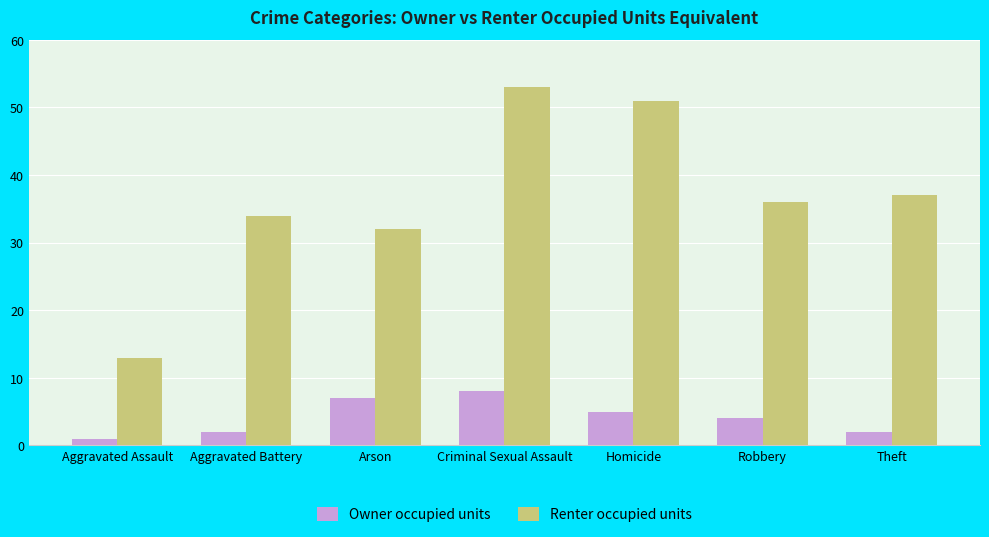

List the series in order of their overall mean, highest first.

Renter occupied units, Owner occupied units